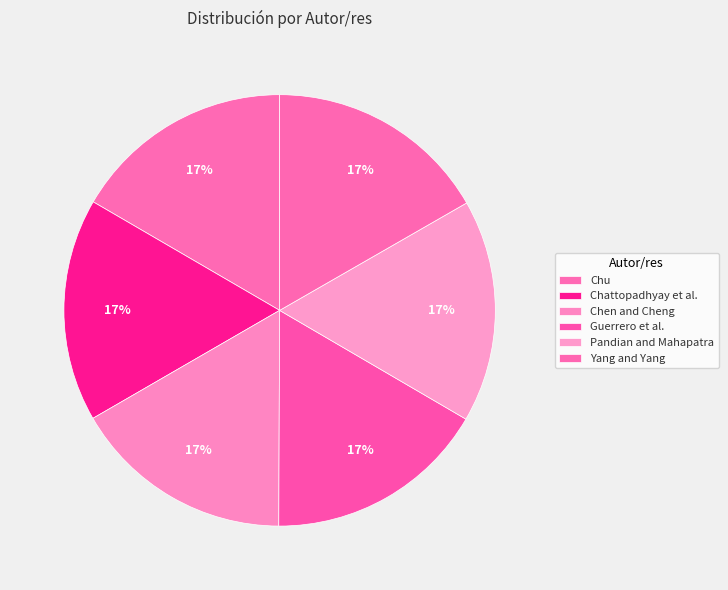

How many slices are in this pie chart?

6